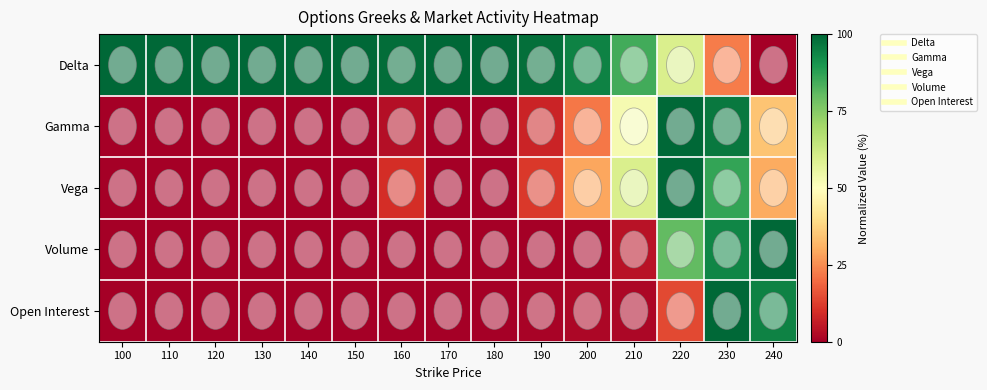

Which series has the largest total across all categories?

Delta